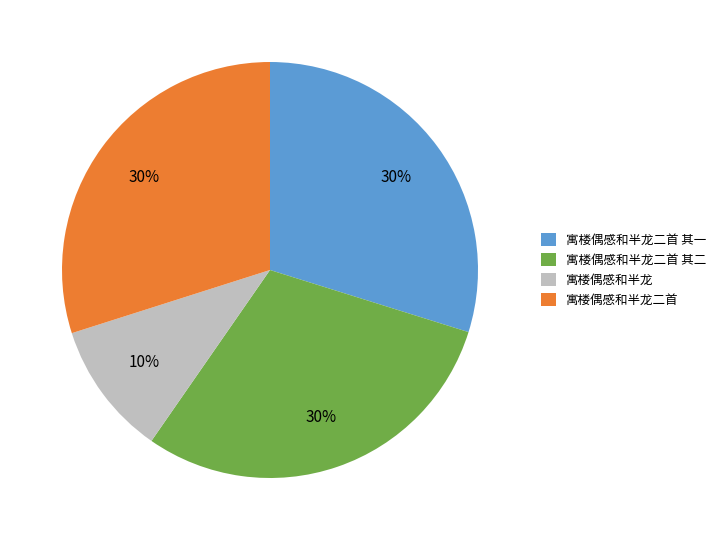

What is the smallest slice in the pie chart?

寓楼偶感和半龙